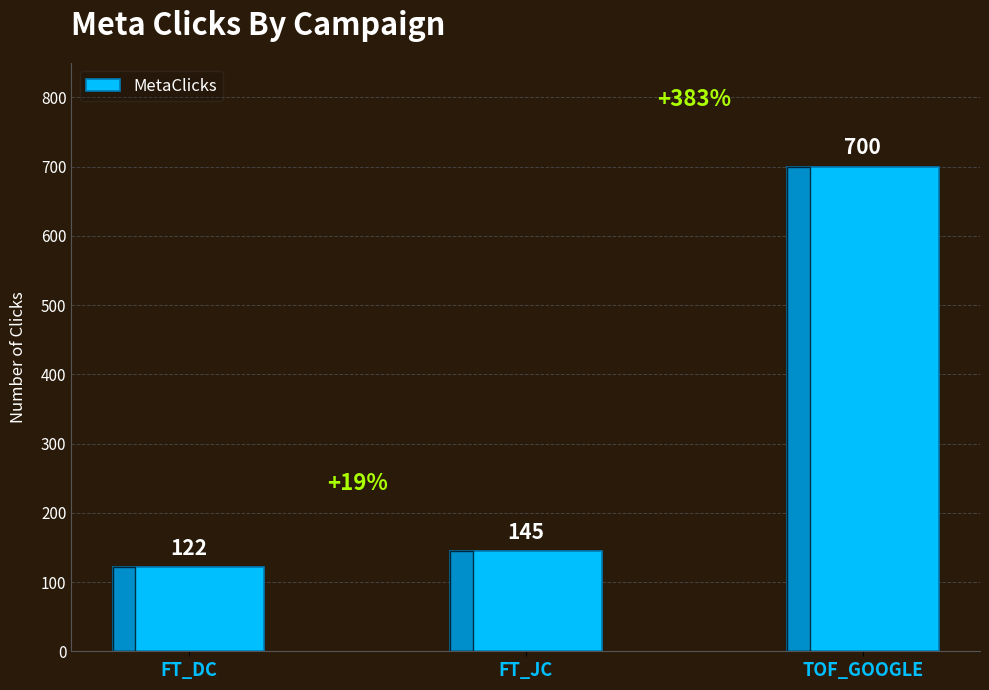

Reading left to right, extract all data points from this chart.

FT_DC=122	FT_JC=145	TOF_GOOGLE=700